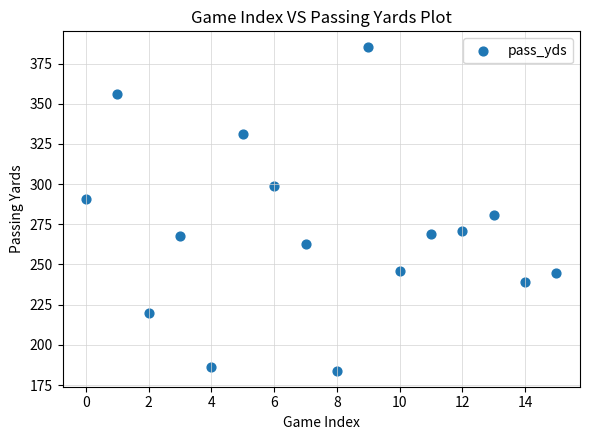

What is the range of Y values (max minus min)?

201